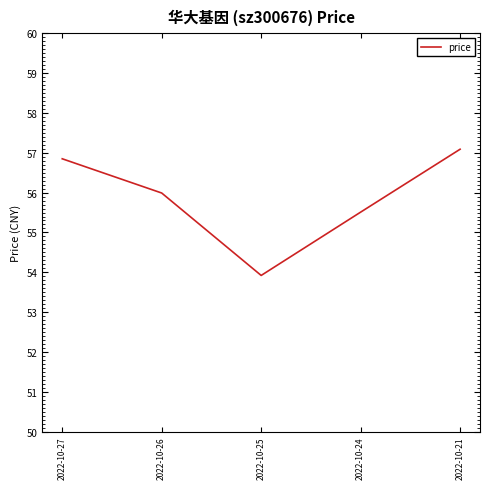

Reading left to right, transcribe all the data shown in this chart.

2022-10-27=56.9	2022-10-26=56.0	2022-10-25=53.9	2022-10-24=55.5	2022-10-21=57.1